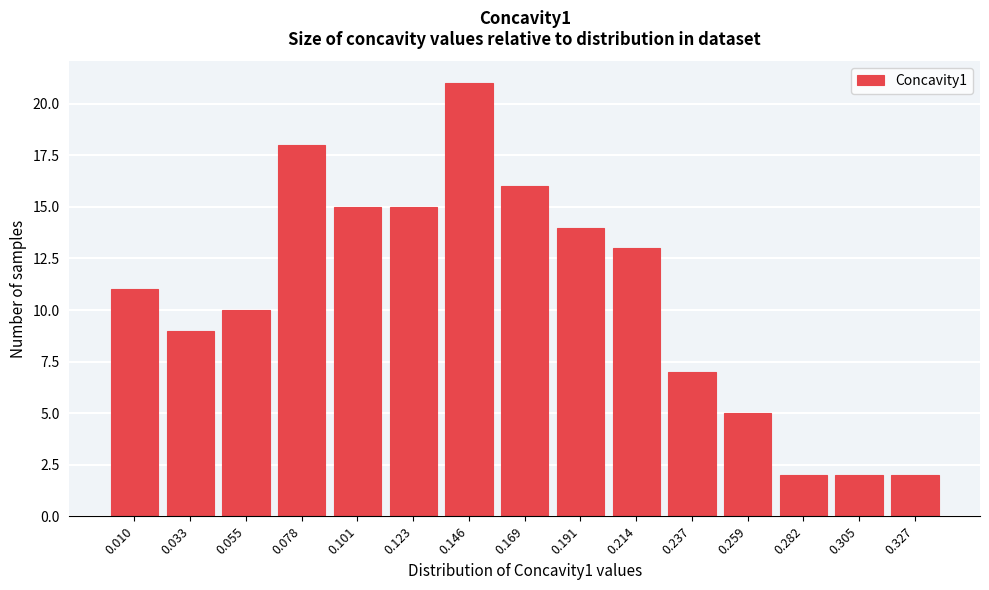

Reading left to right, list all the values displayed in this chart.

11	9	10	18	15	15	21	16	14	13	7	5	2	2	2